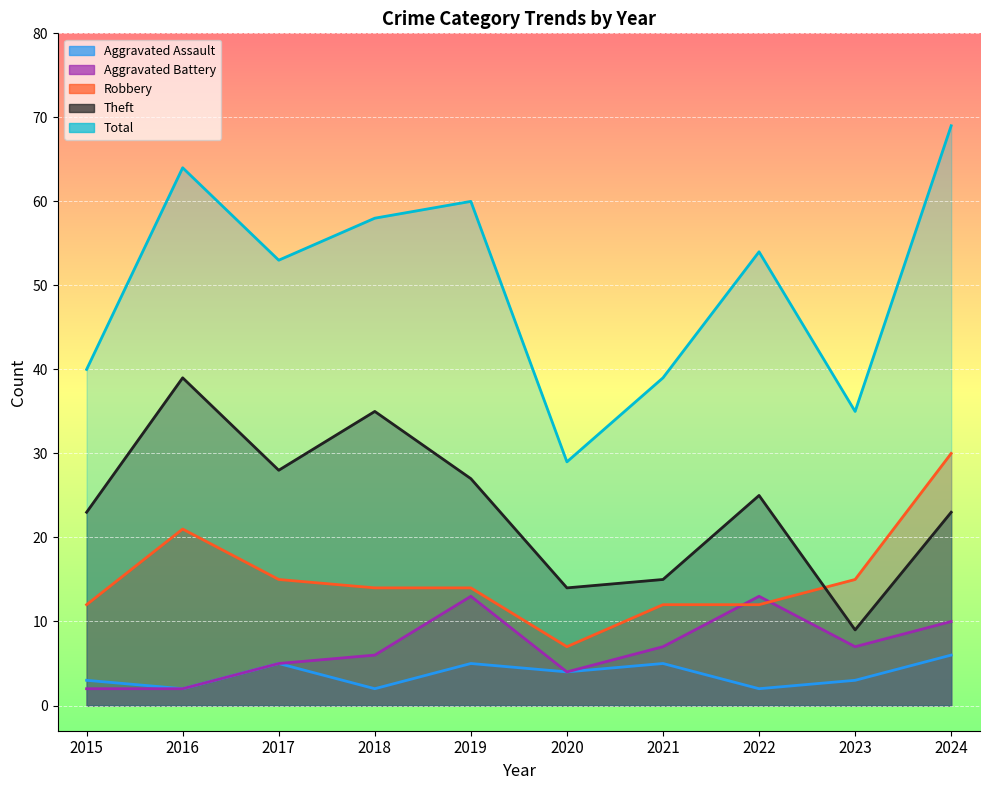

What are all the series names shown in the legend?

Aggravated Assault, Aggravated Battery, Robbery, Theft, Total